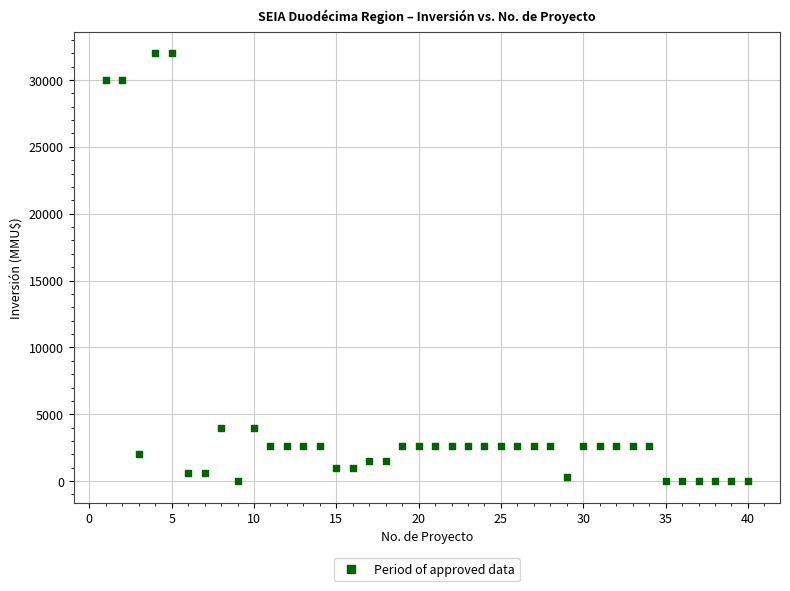

What is the range of X values (max minus min)?

39